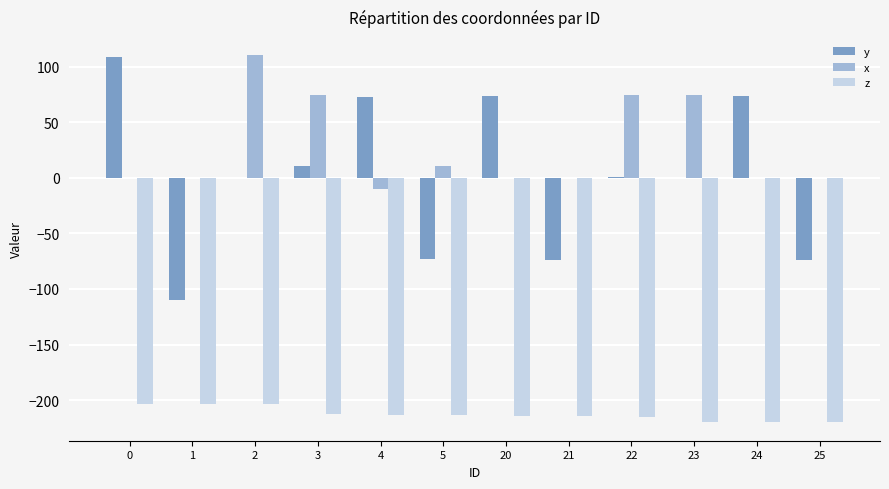

What are all the series names shown in the legend?

y, x, z